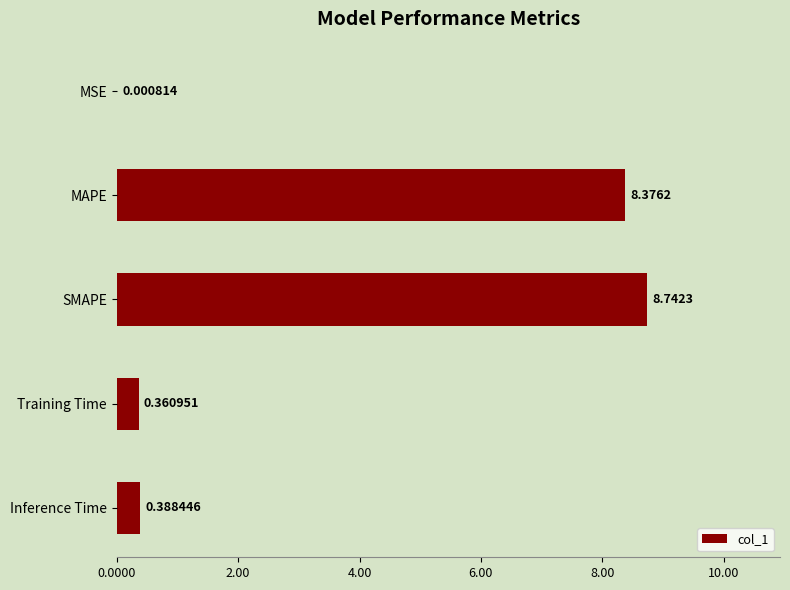

At which label is the value closest to 4?

Inference Time